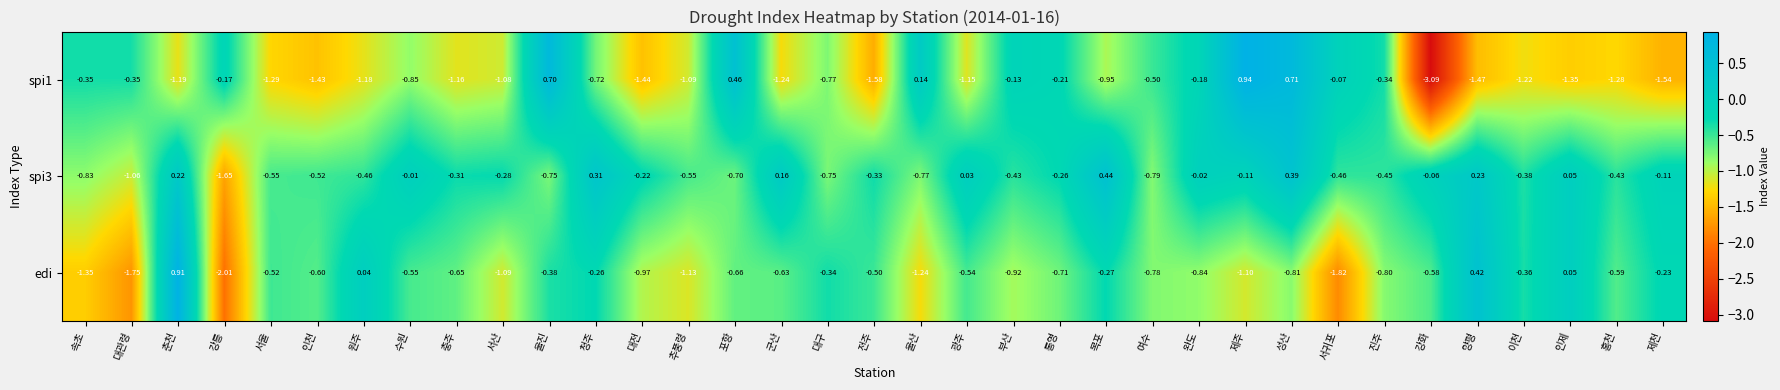

At which label does spi3 reach its peak?

목포